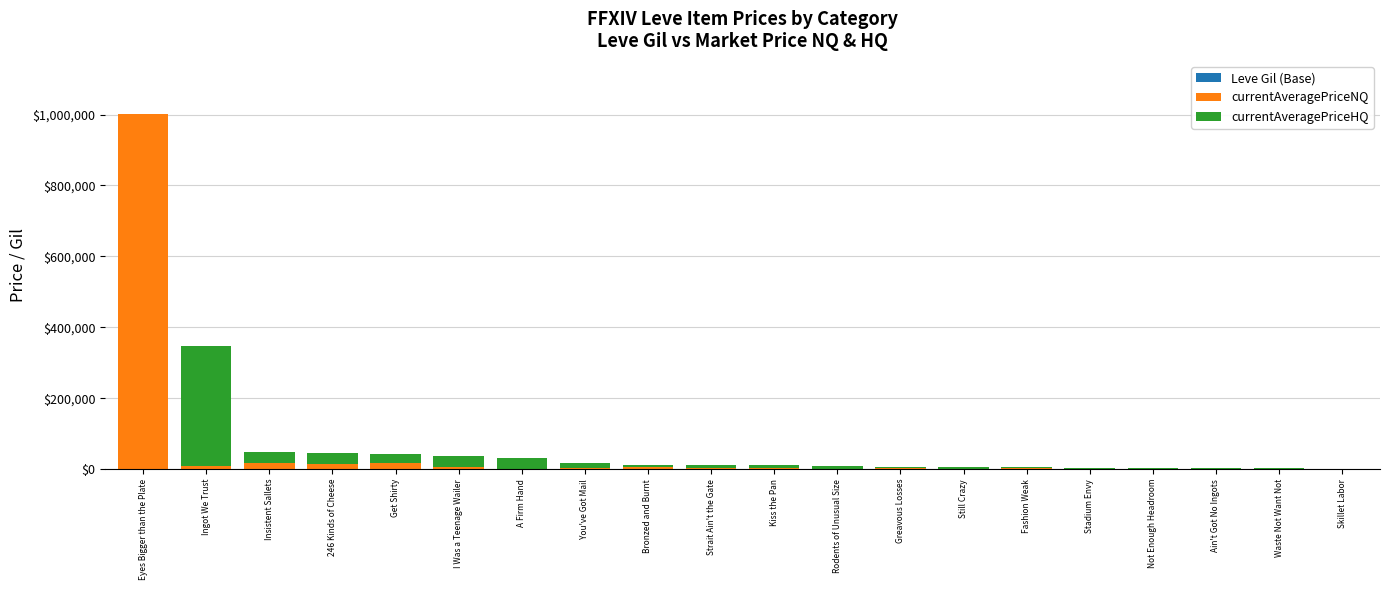

At which category is the sum across all series the highest?

Eyes Bigger than the Plate